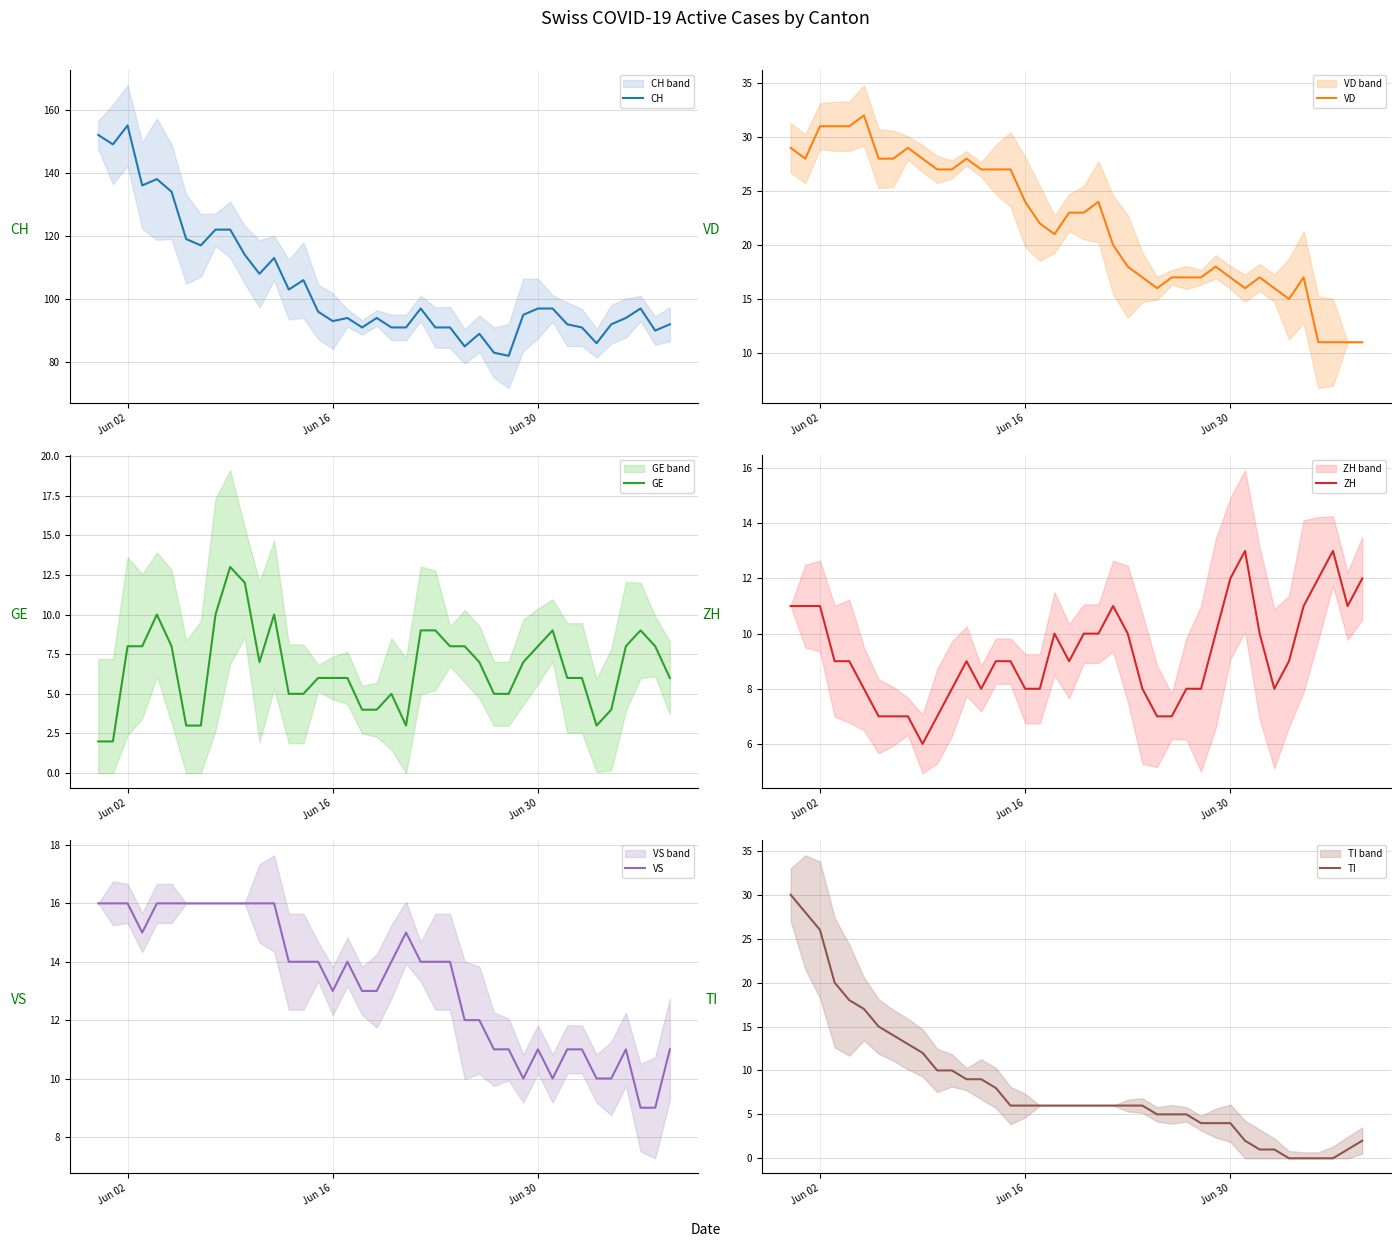

What is the difference between the maximum and minimum values in the GE series?

11